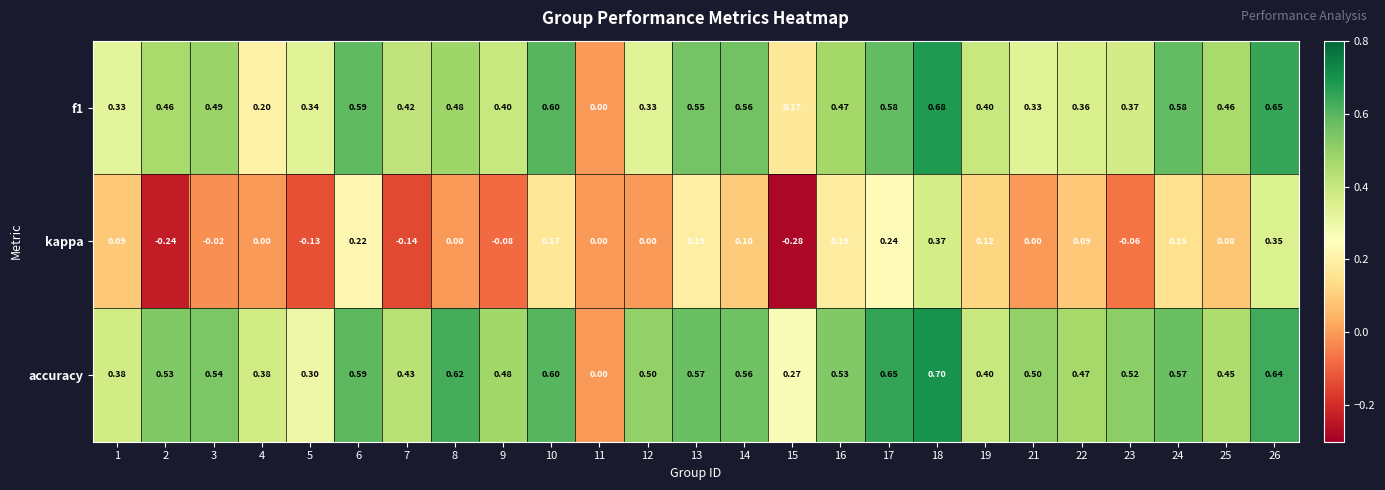

Which series has the widest spread of values?

accuracy